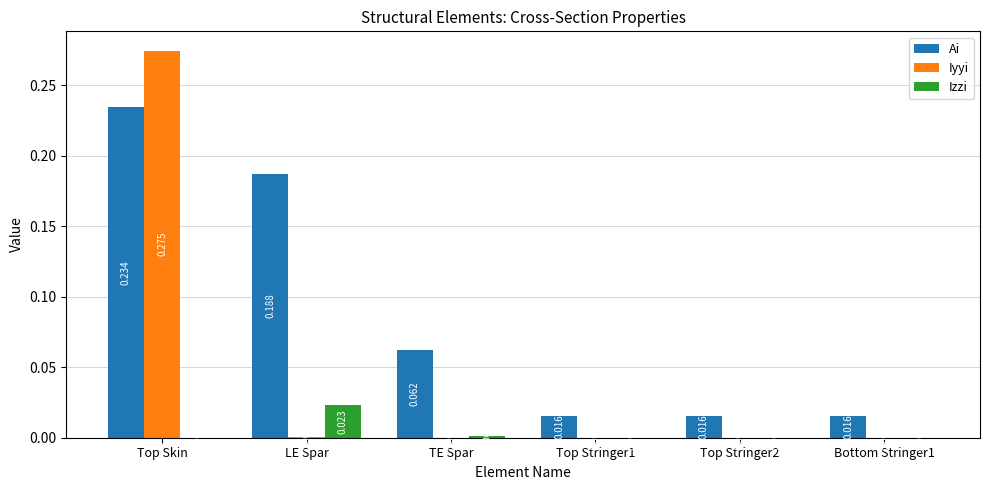

Is the value of Izzi at Bottom Stringer1 greater than the value of Ai at Top Stringer1?

No